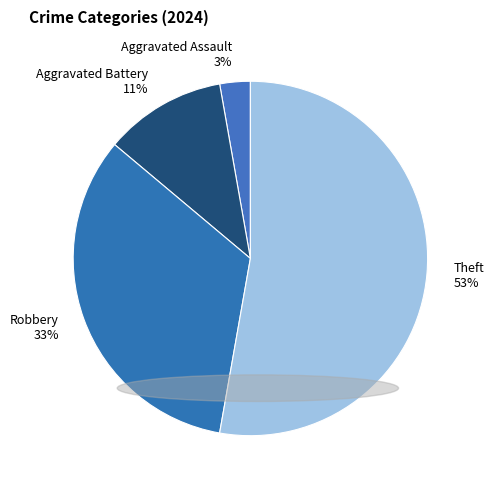

True or false: Robbery accounts for 21% of the total.

False